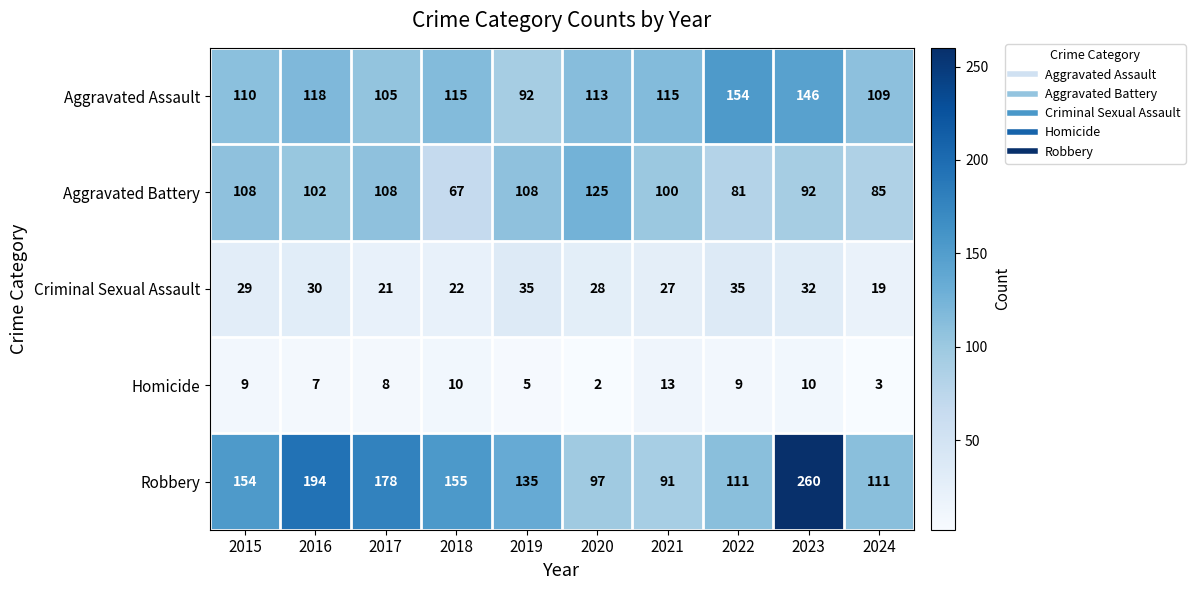

What is the difference between the maximum and minimum values in the Criminal Sexual Assault series?

16